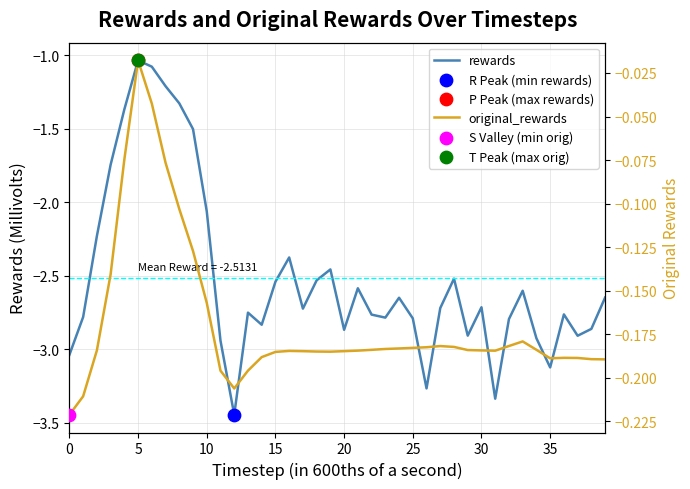

Which series has the largest Y range (max minus min)?

rewards